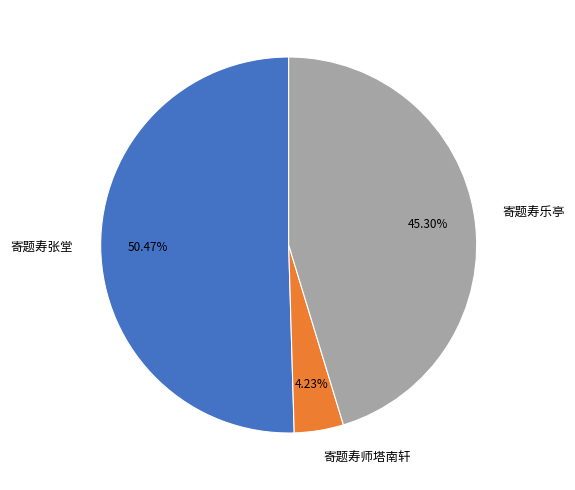

What is the ratio of the value at 寄题寿师塔南轩 to the value at 寄题寿张堂?

0.1